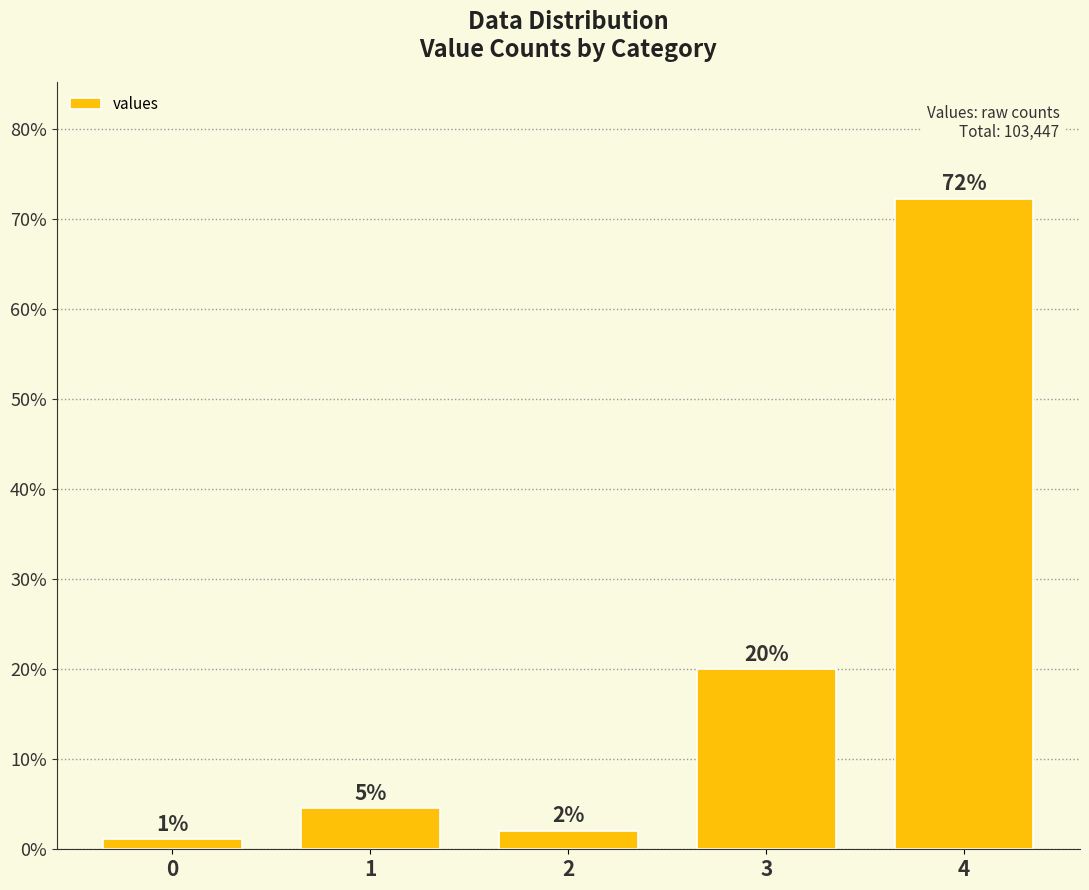

List the labels in order of value, smallest first.

0, 2, 1, 3, 4